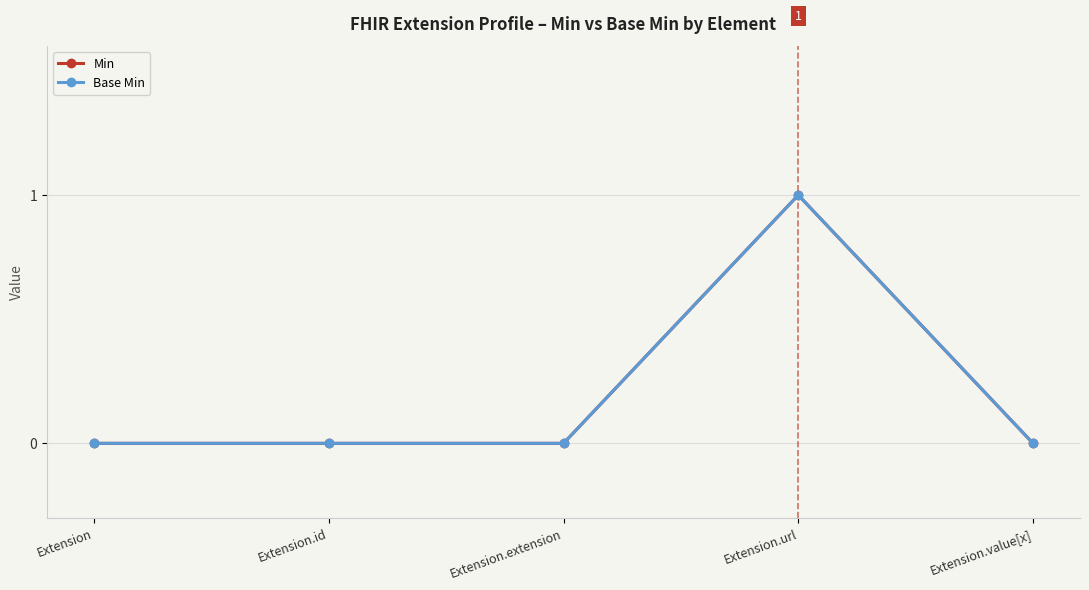

Is this an area chart (filled region under the line)?

No